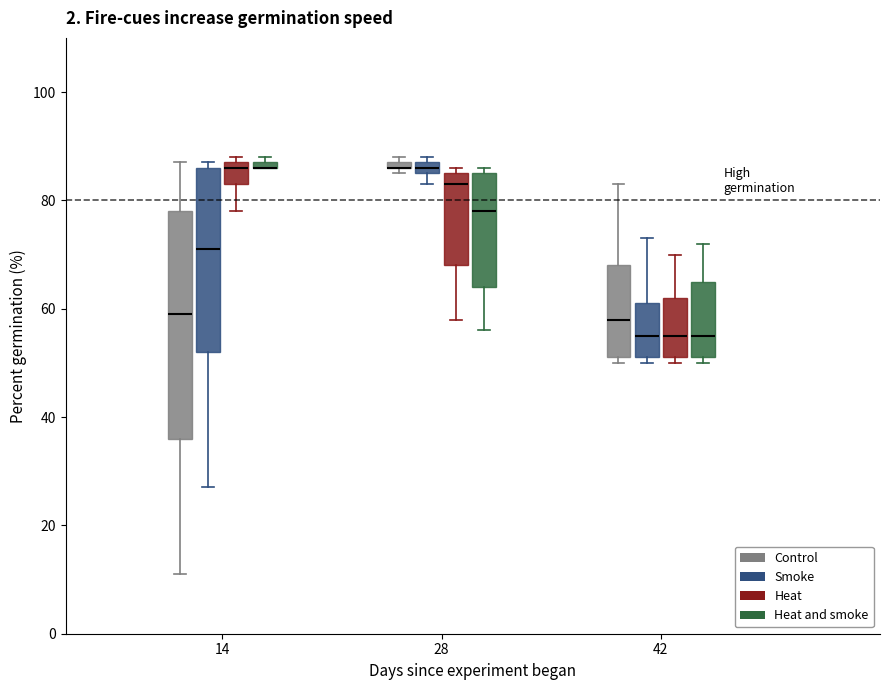

Where is the upper edge of the box for 14 (Heat) on the y-axis? The values are not printed on the chart, so give them approximately, as read against the axis.

88